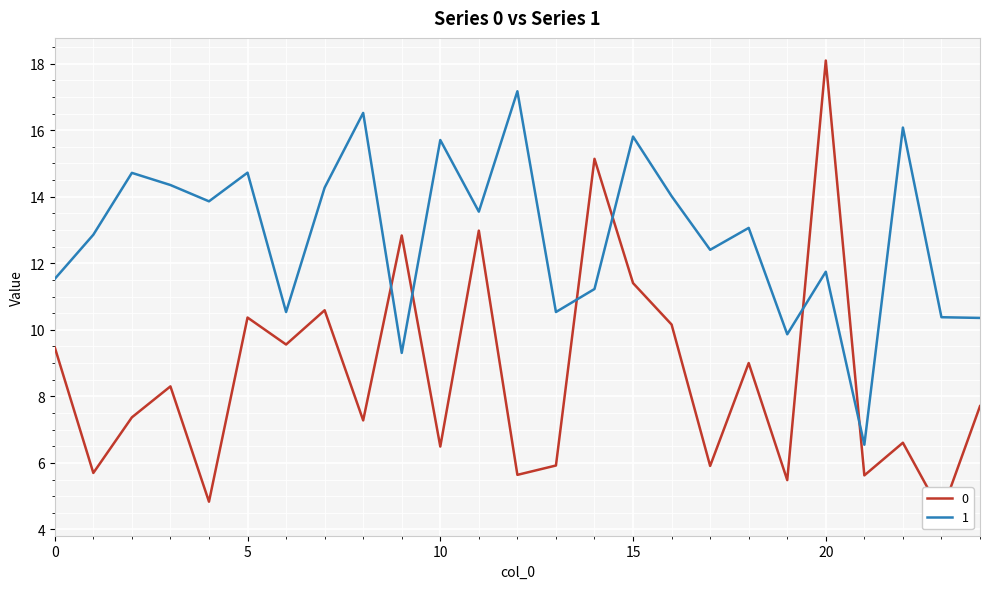

The 1 series shows 20.5 at 20. True or false?

False